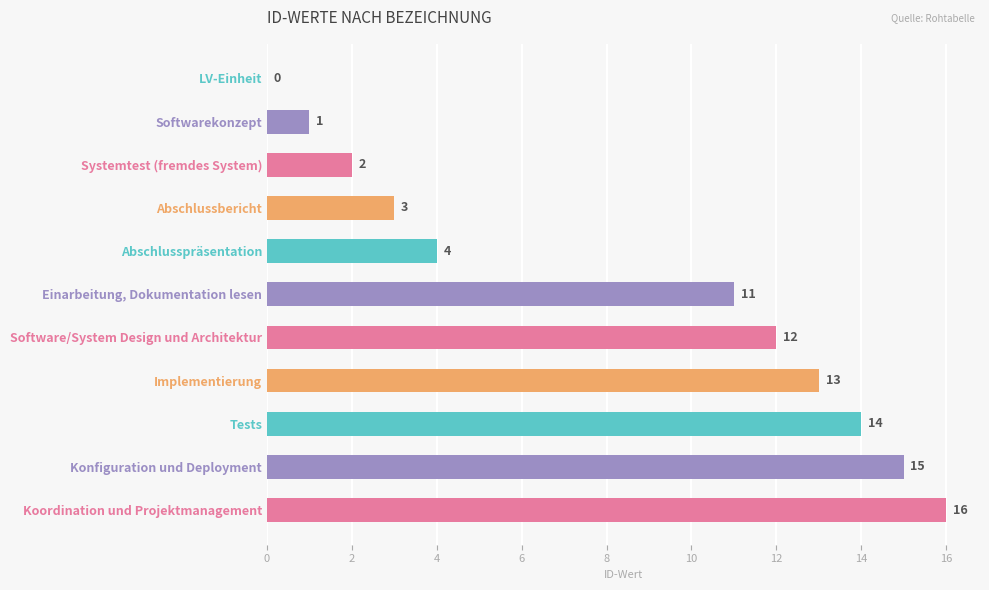

What is the sum of all values?

91